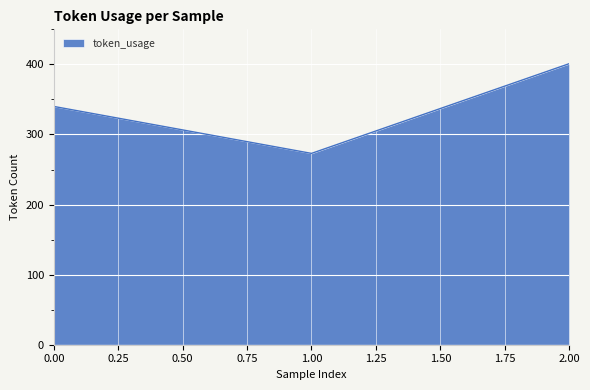

List the labels in order of value, smallest first.

1.00, 0.00, 2.00